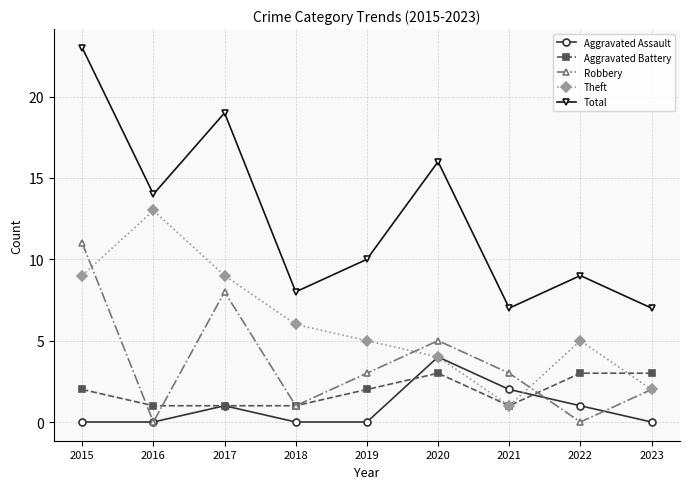

The Total series shows 14 at 2016. True or false?

True